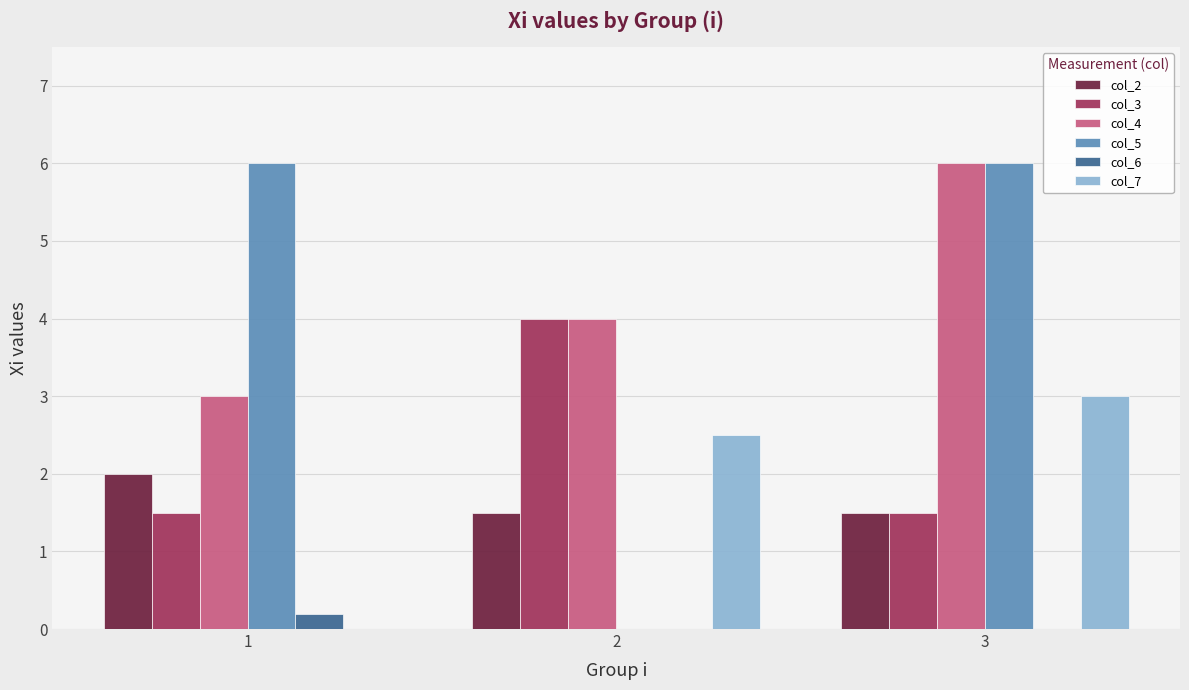

Between 1 and 2, which series saw the biggest shift?

col_5